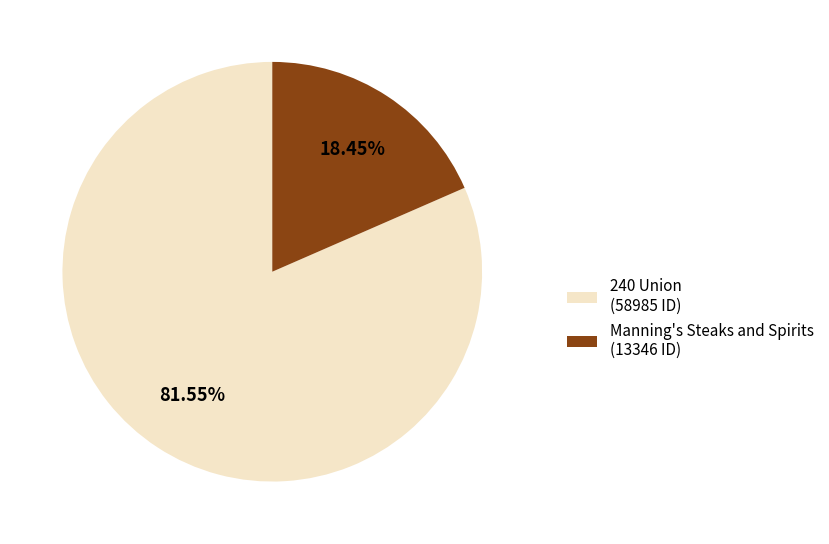

True or false: 240 Union accounts for 82% of the total.

True